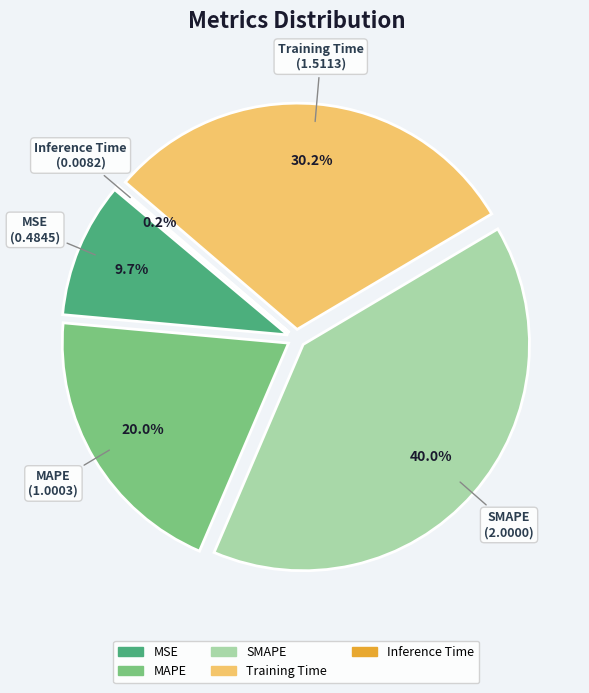

How many slices are in this pie chart?

5